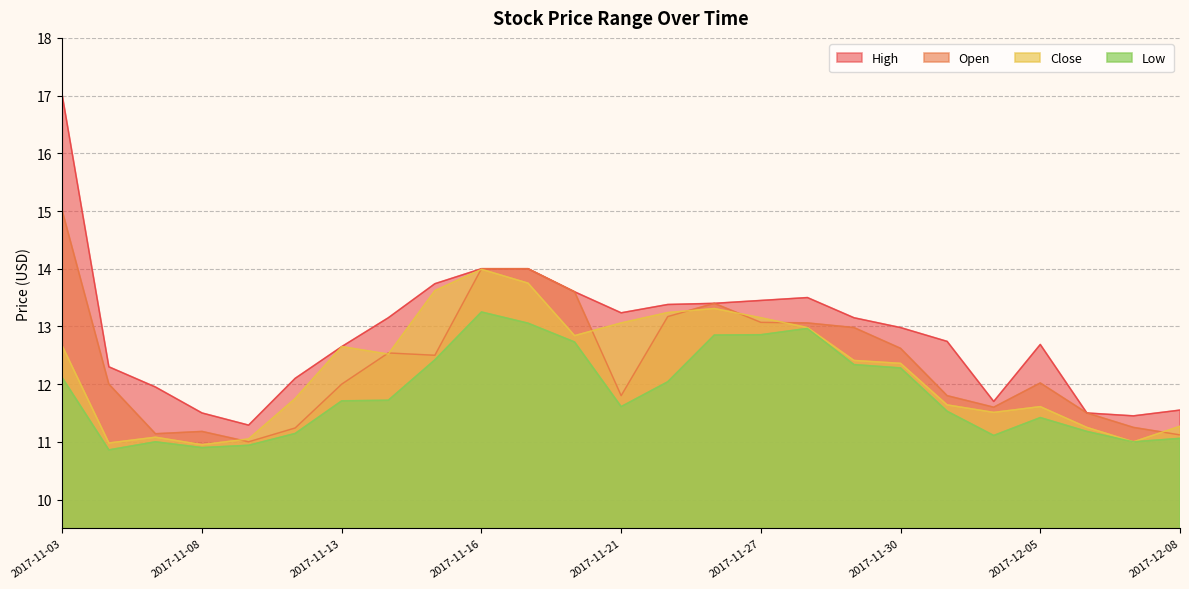

At how many categories does at least one series exceed 11?

25